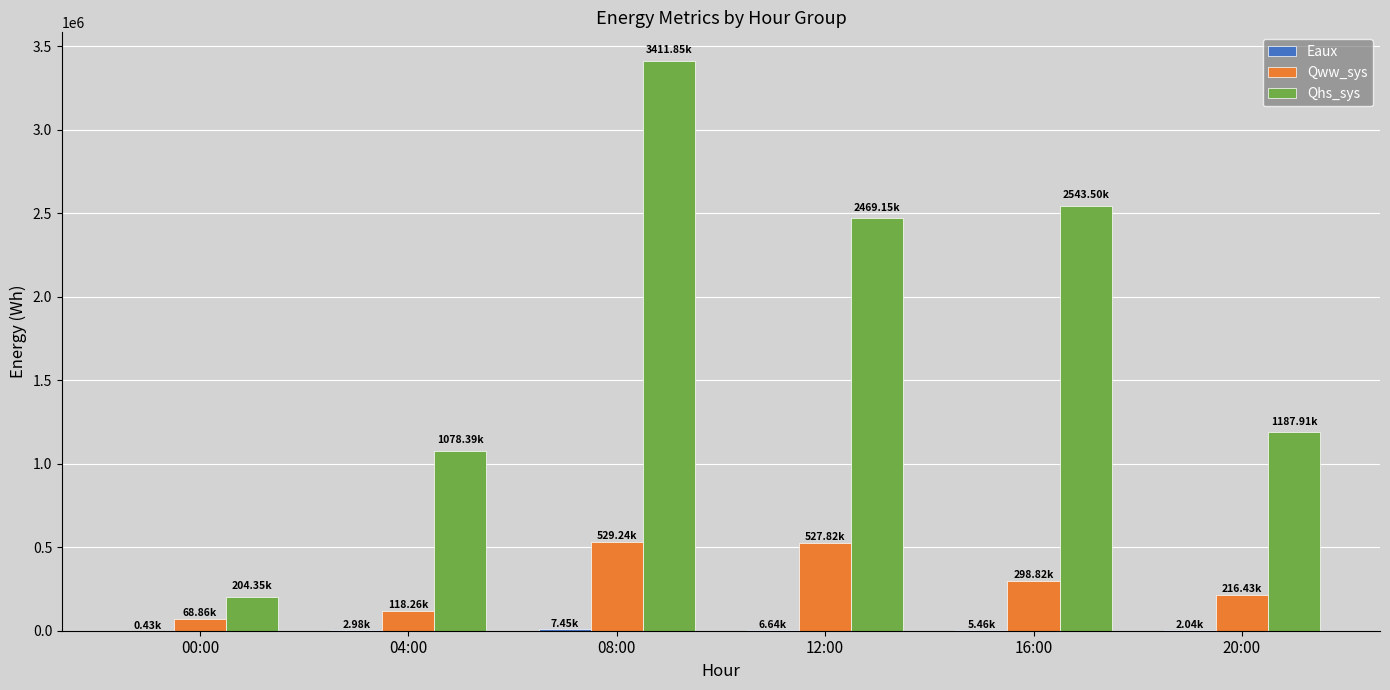

At which category does the chart reach its peak across all series?

08:00